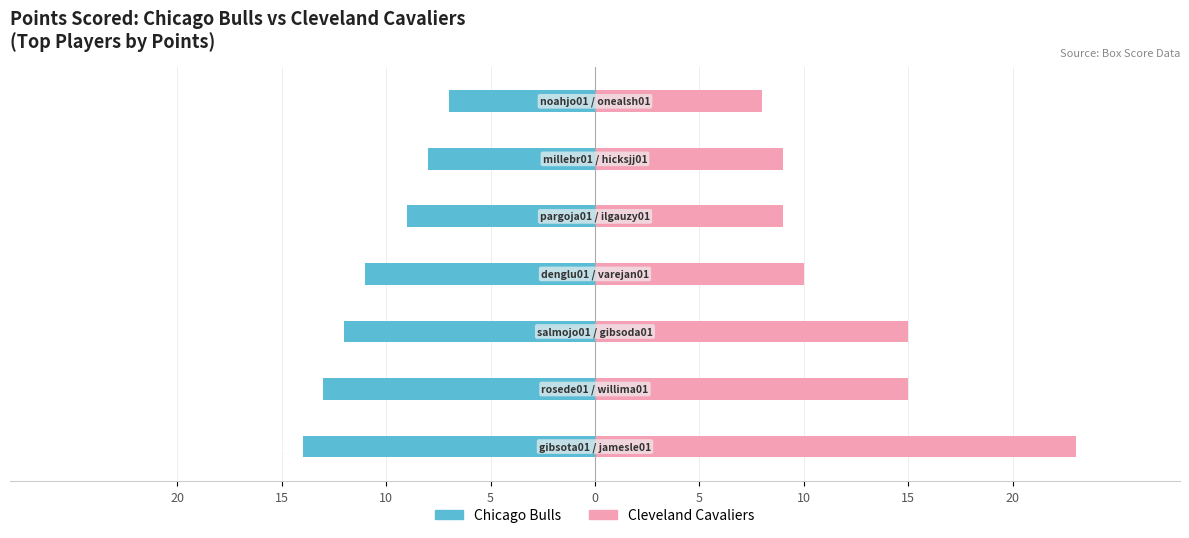

At how many categories does at least one series exceed 20?

1